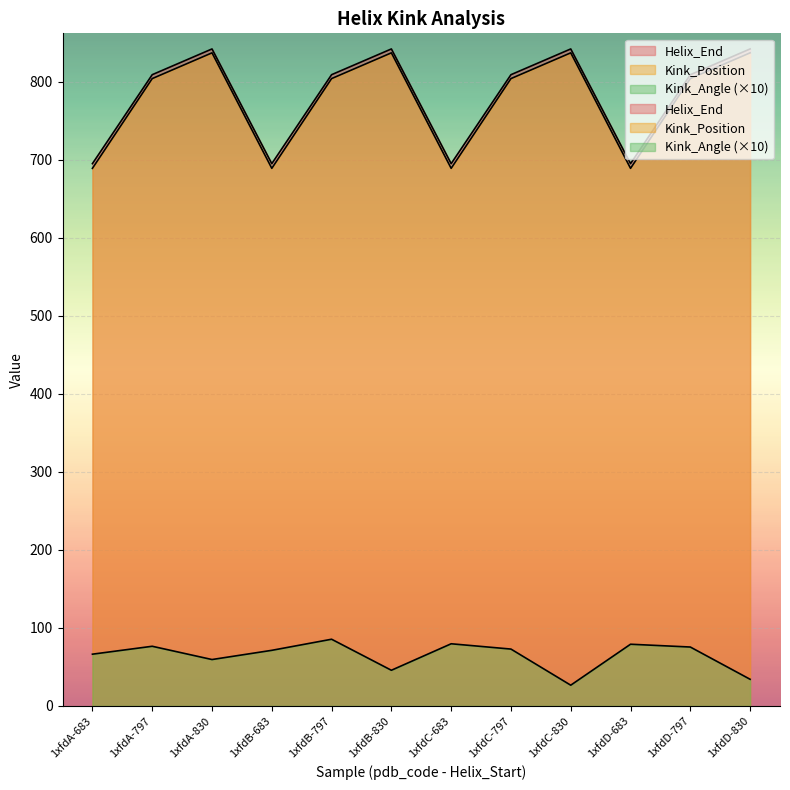

What is the minimum value for Kink_Position?

689.0